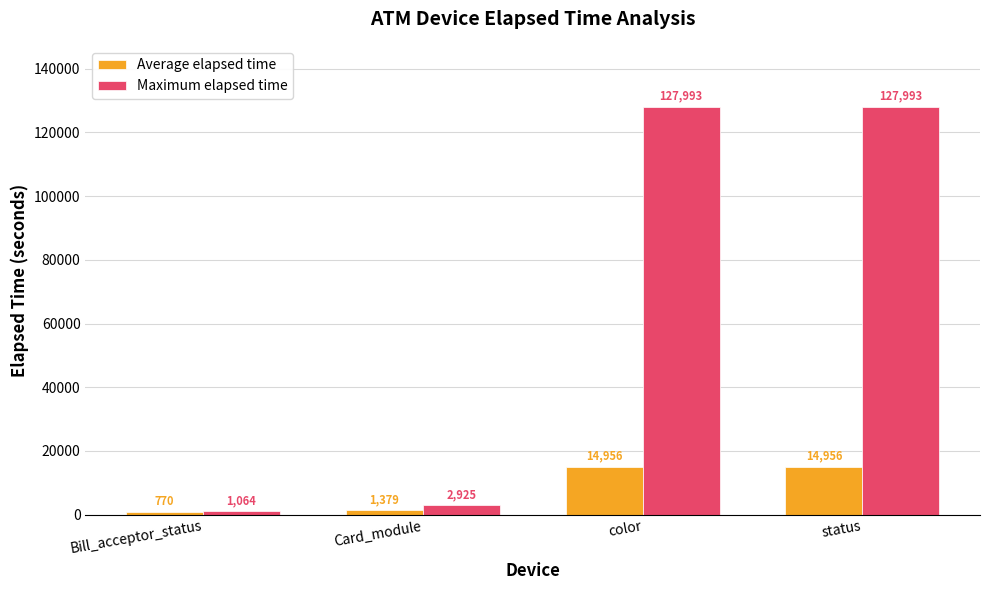

Rank the series at Bill_acceptor_status from lowest to highest value.

Average elapsed time, Maximum elapsed time